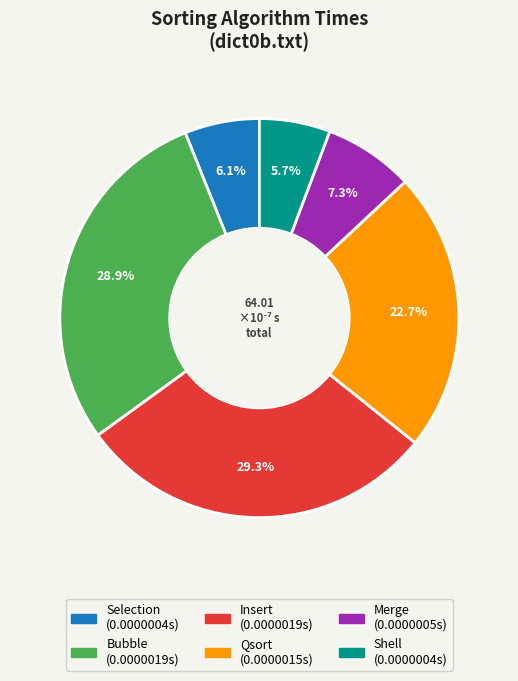

How many slices are in this pie chart?

6